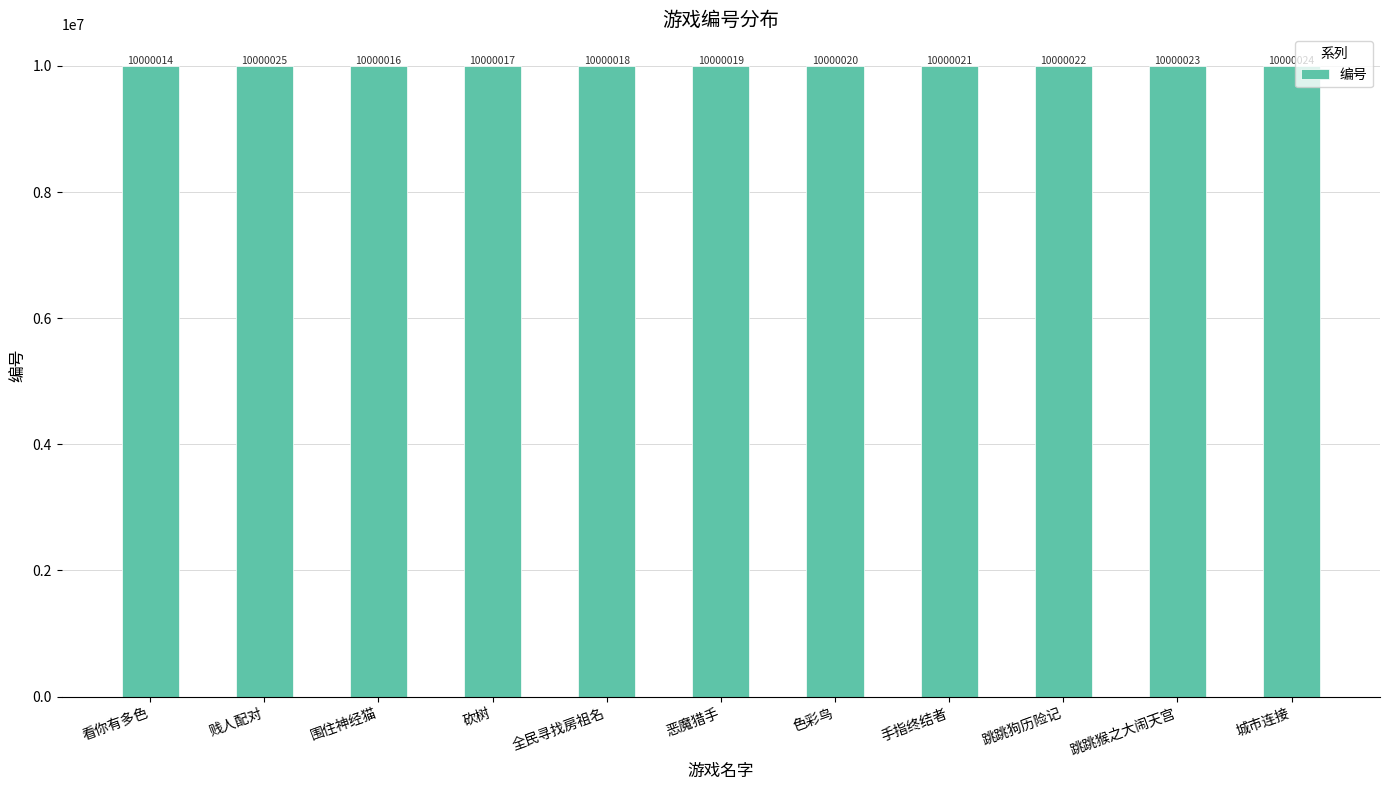

Read the value at 城市连接, to the nearest 10.

10000020